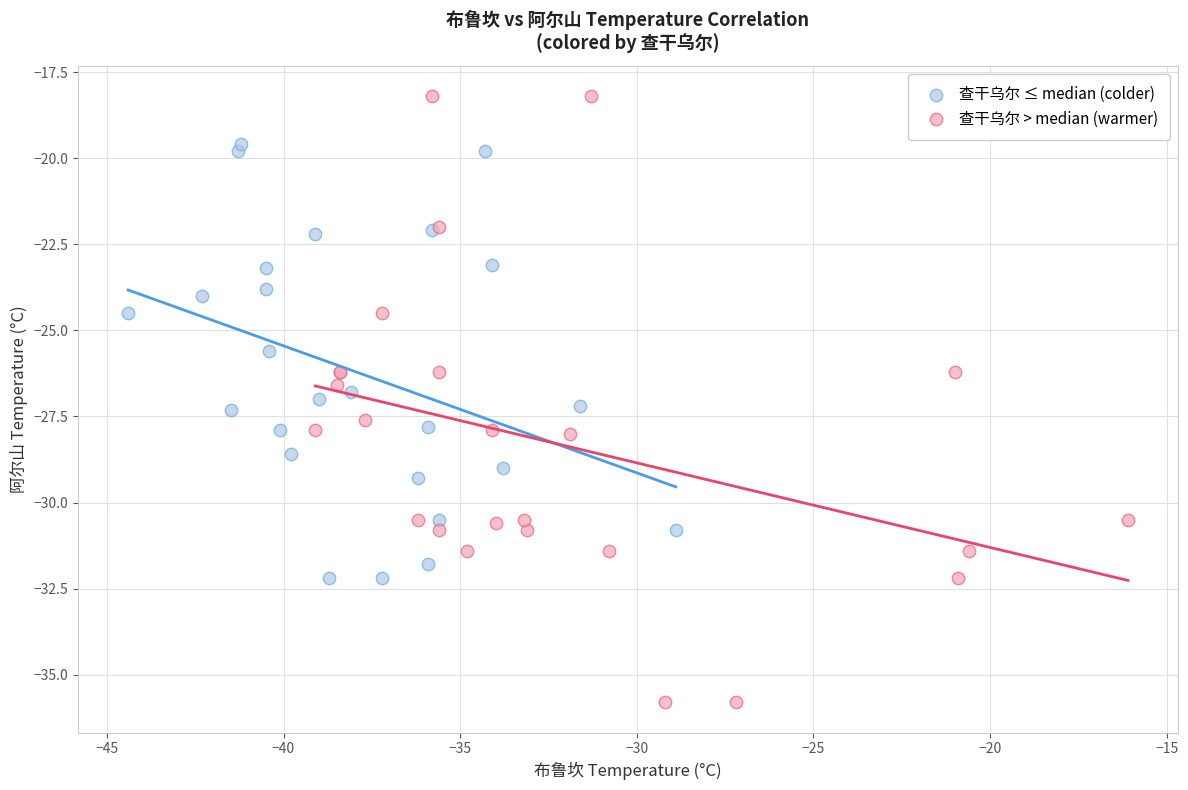

Which series reaches the minimum Y coordinate?

查干乌尔 > median (warmer)